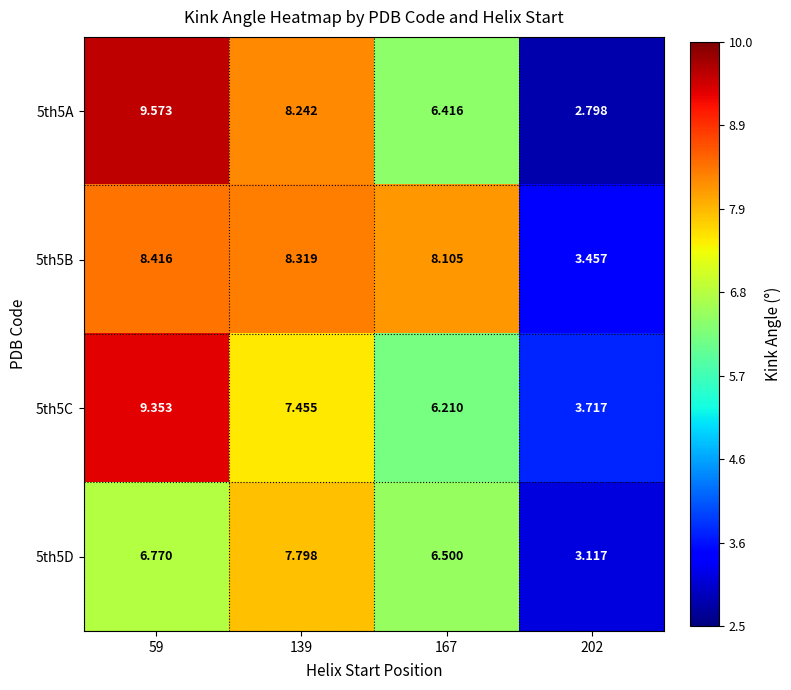

Is the value of 5th5C at 202 greater than the value of 5th5D at 59?

No